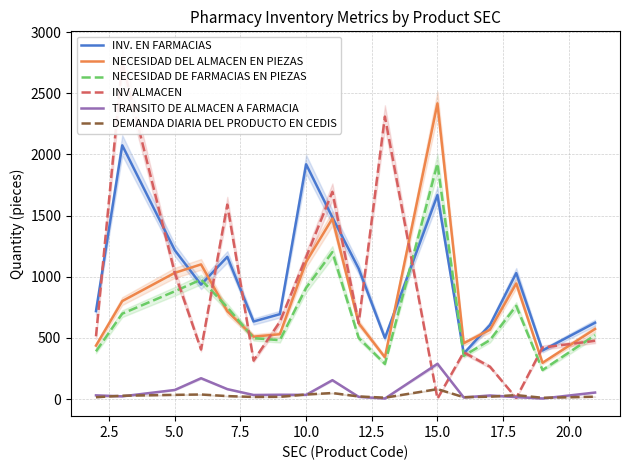

The value of INV ALMACEN at 5.0 is 1446. True or false?

False